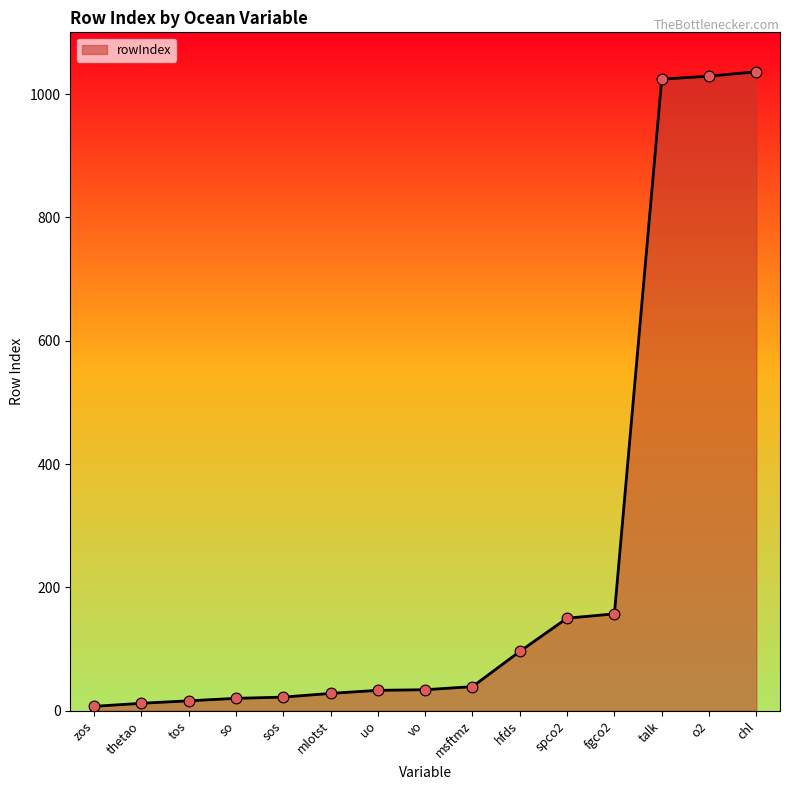

Which has a higher value, o2 or tos?

o2